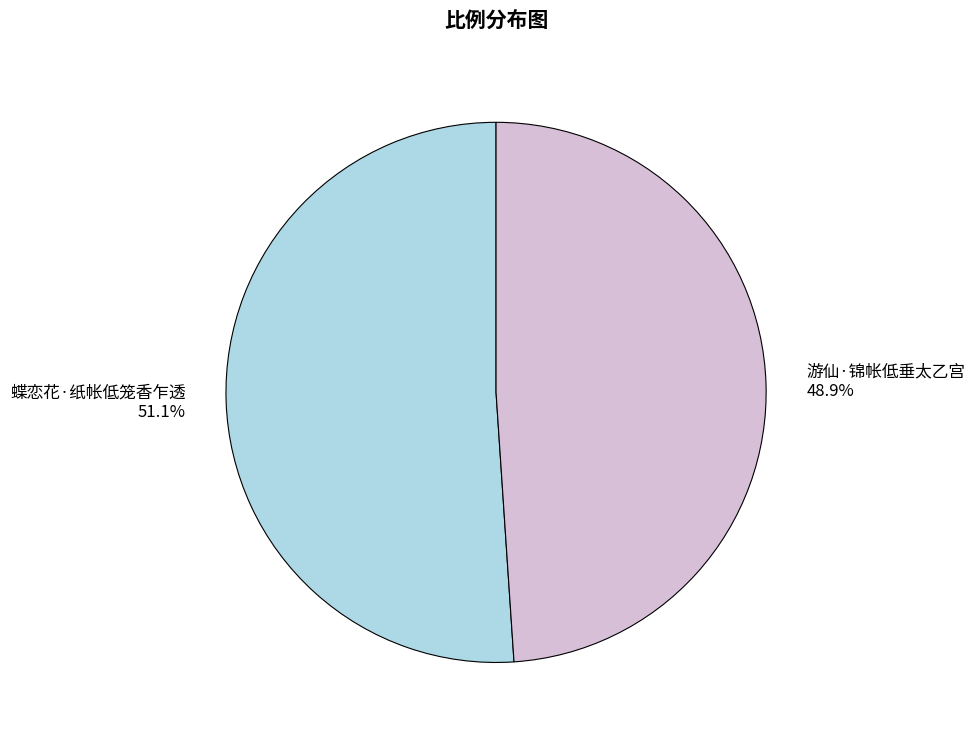

To the nearest percent, what is the combined percentage of 游仙·锦帐低垂太乙宫 and 蝶恋花·纸帐低笼香乍透?

100%